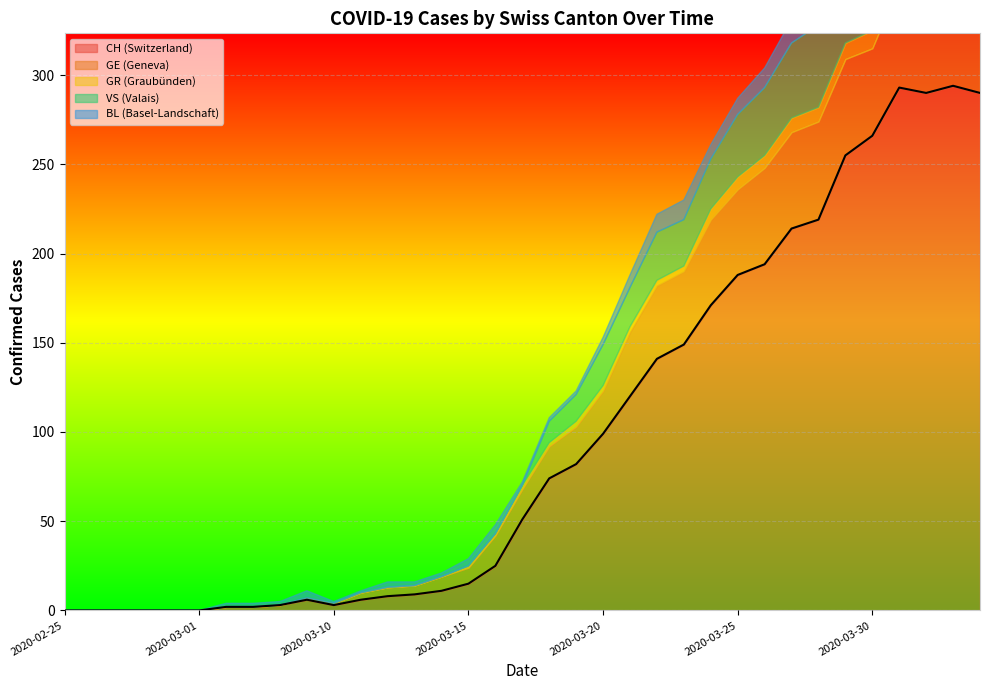

What is the difference between the highest and lowest values at 2020-03-24?

165